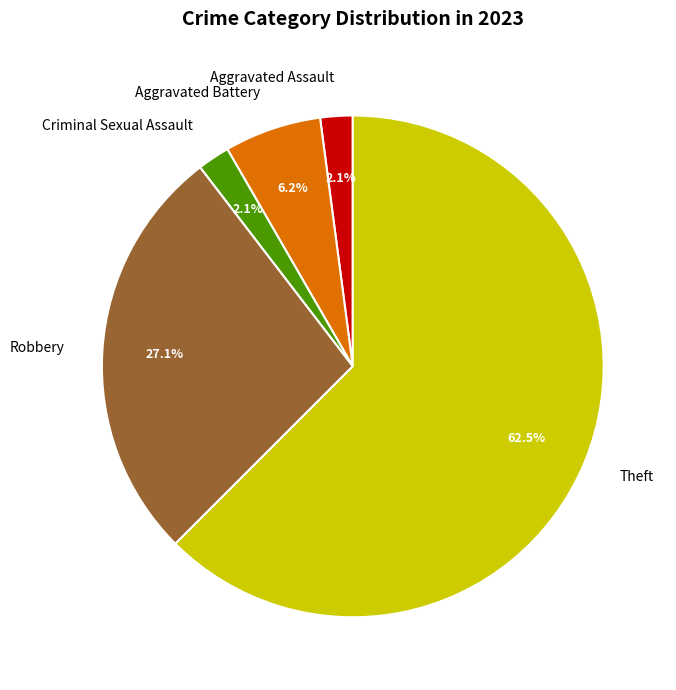

The Robbery slice represents 27% of the pie. True or false?

True